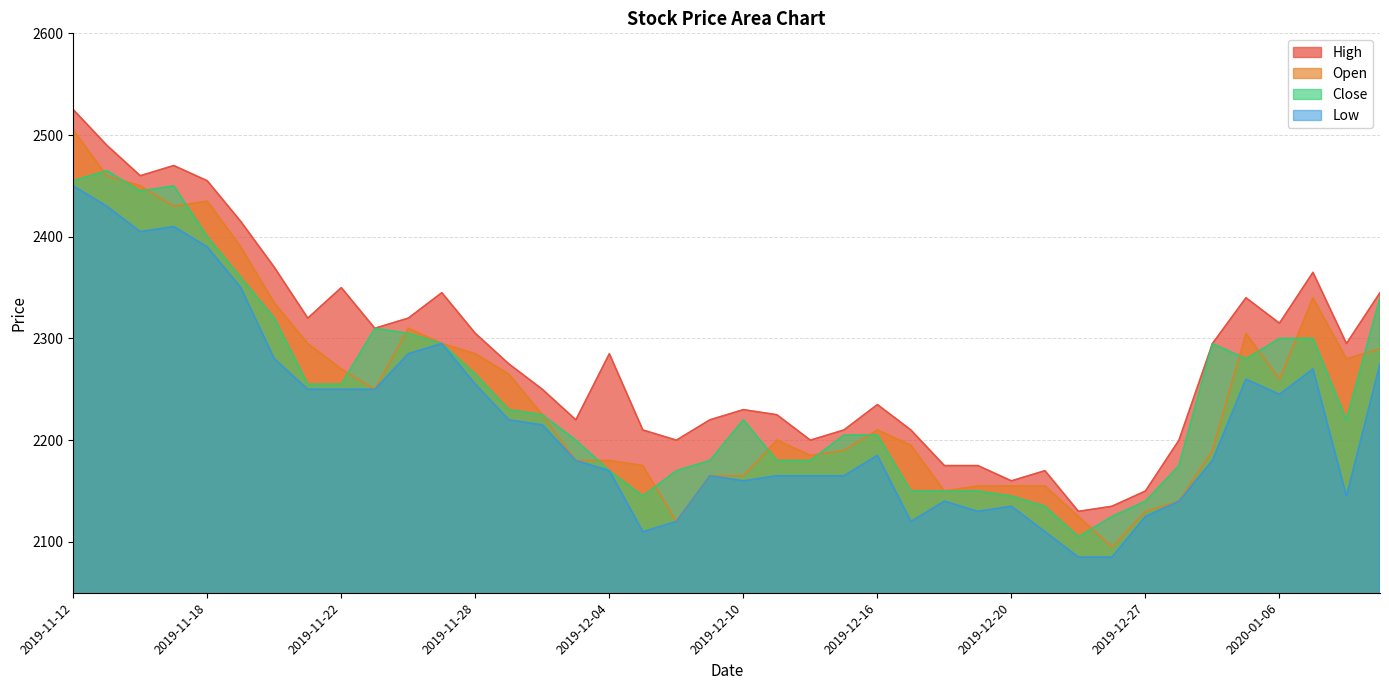

How many series are shown in this chart?

4